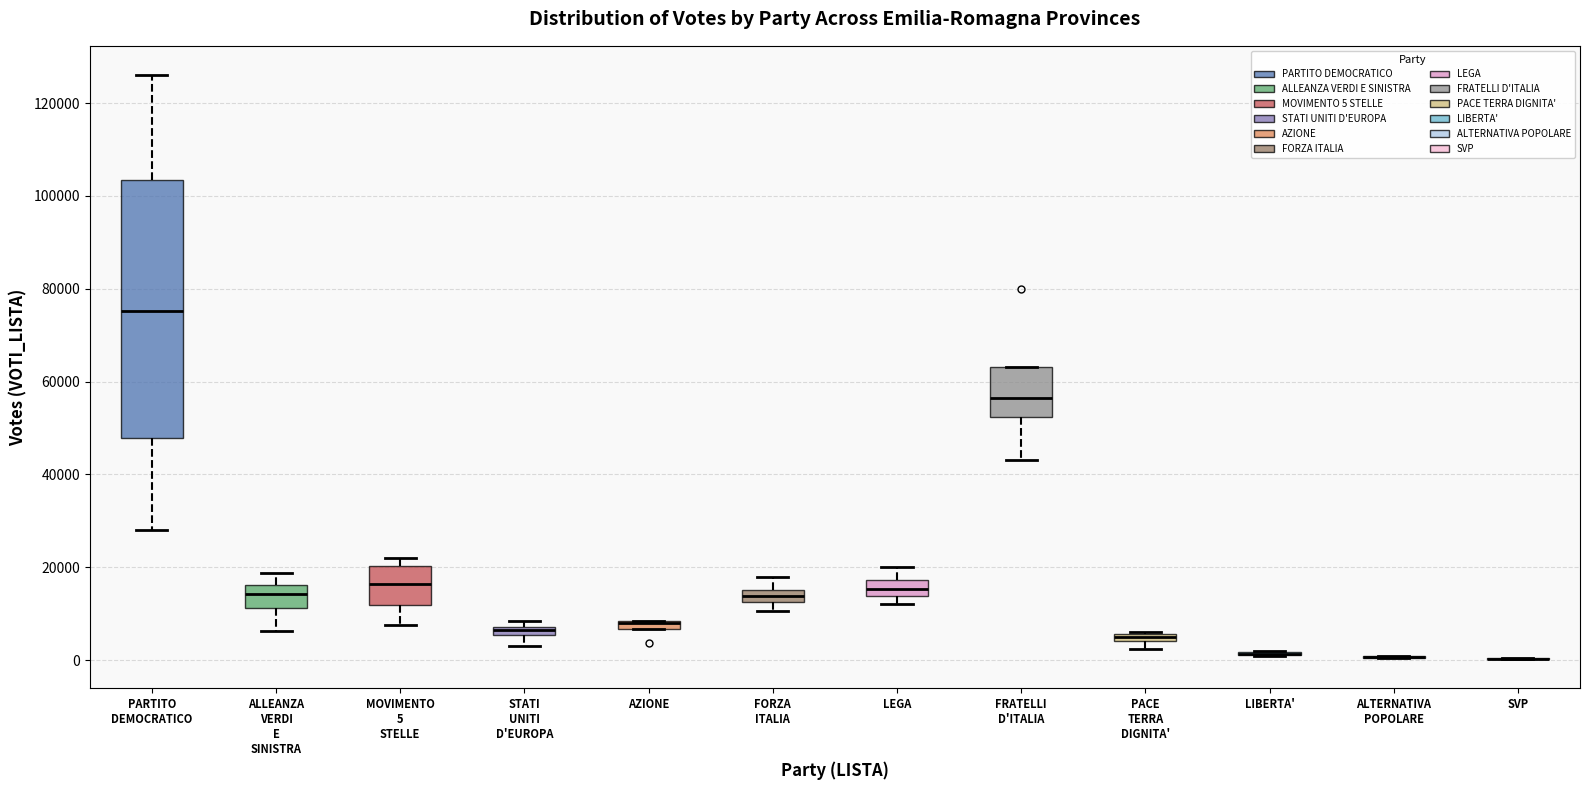

Which box is the tallest, from its lower edge to its upper edge?

PARTITO DEMOCRATICO